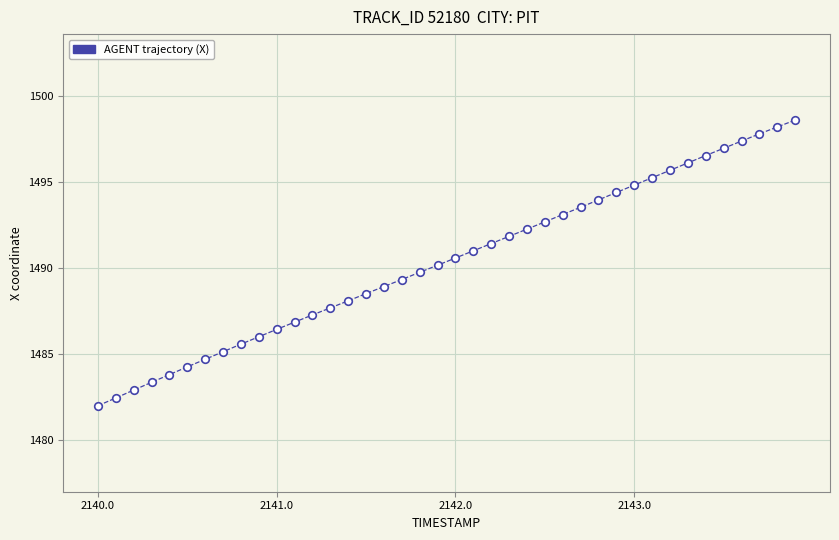

What is the range of X values (max minus min)?

3.9